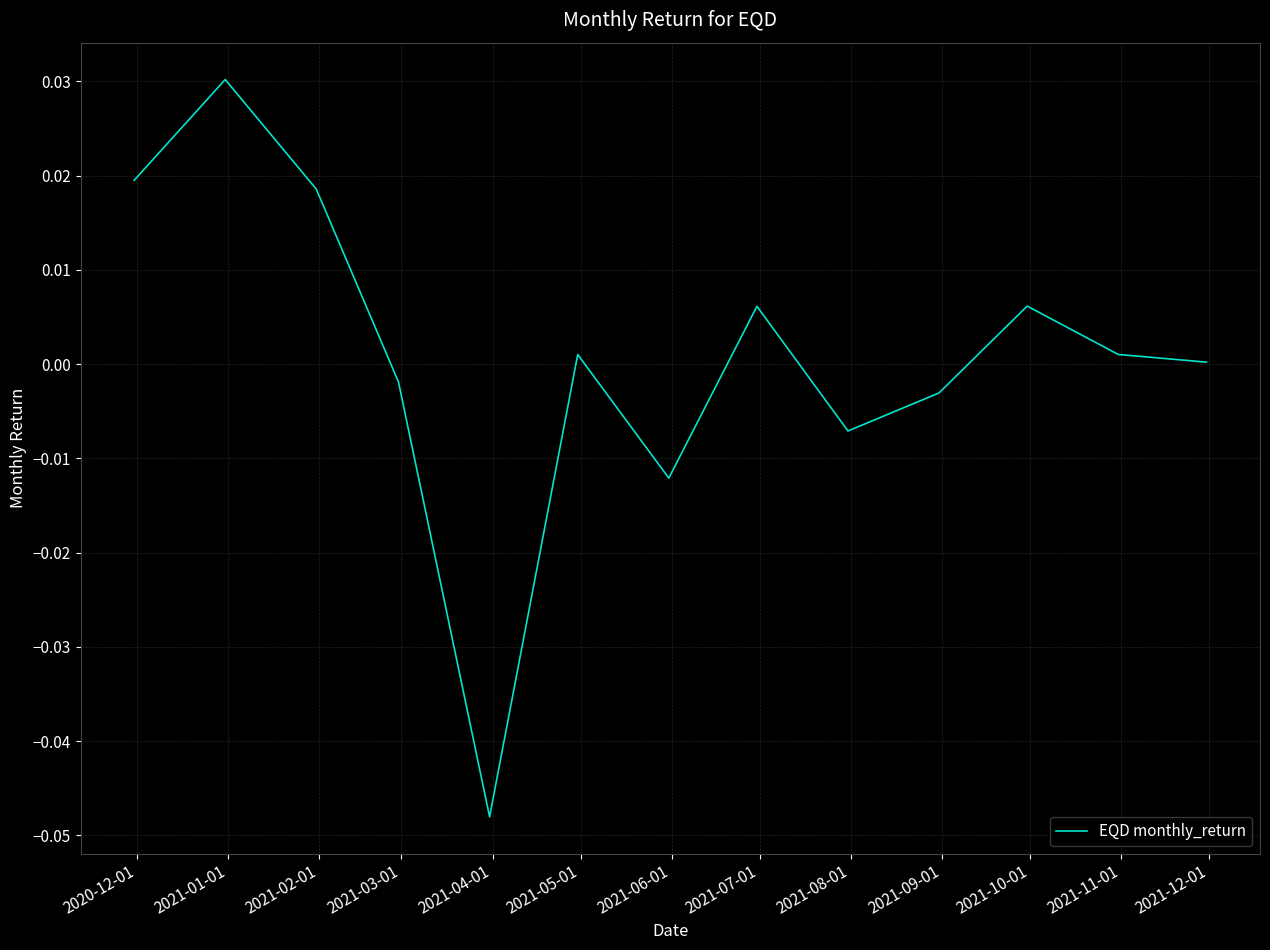

What is the difference between the maximum and minimum values?

0.1